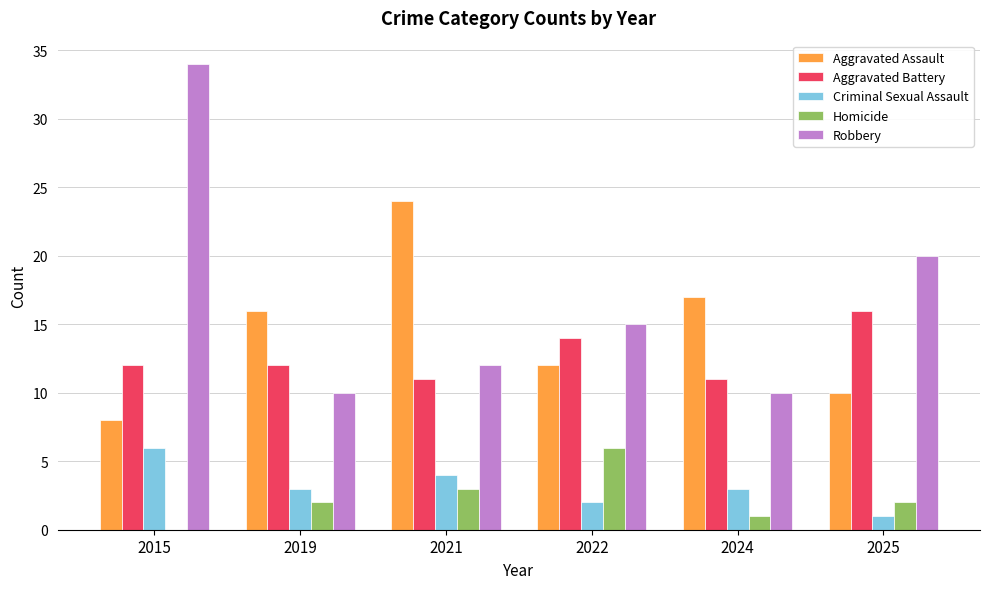

The value of Aggravated Battery at 2019 is 20. True or false?

False